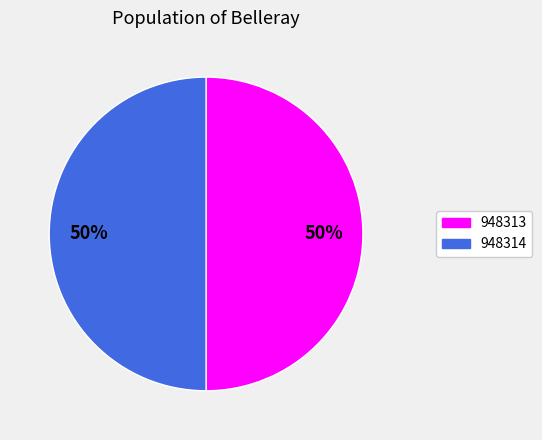

What percentage is the 948313 slice, to the nearest percent?

50%